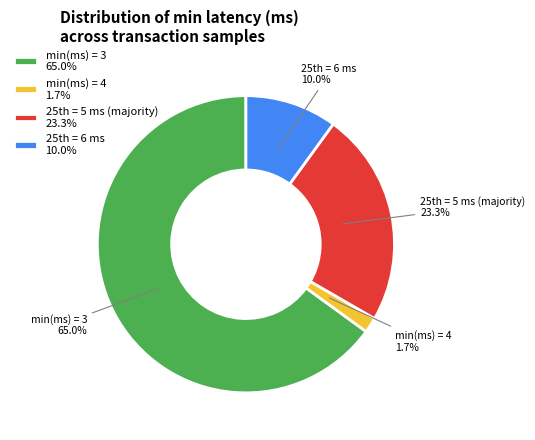

Does any single category account for the majority?

Yes